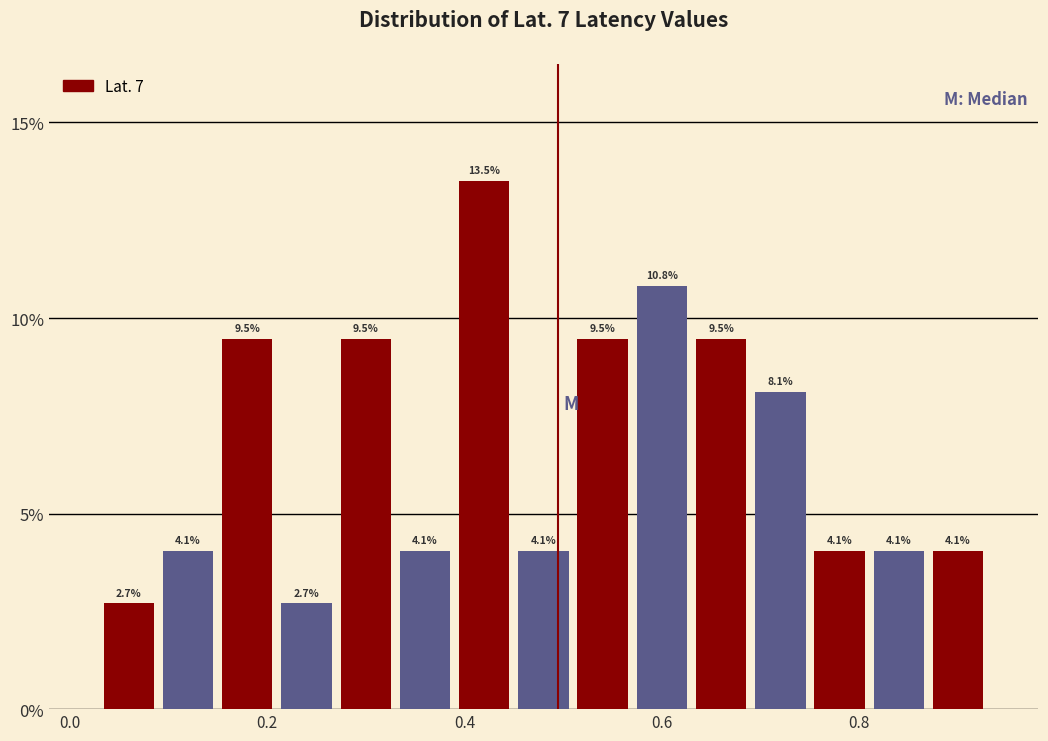

Read against the x-axis, roughly where is the centre of the tallest bar?

0.42